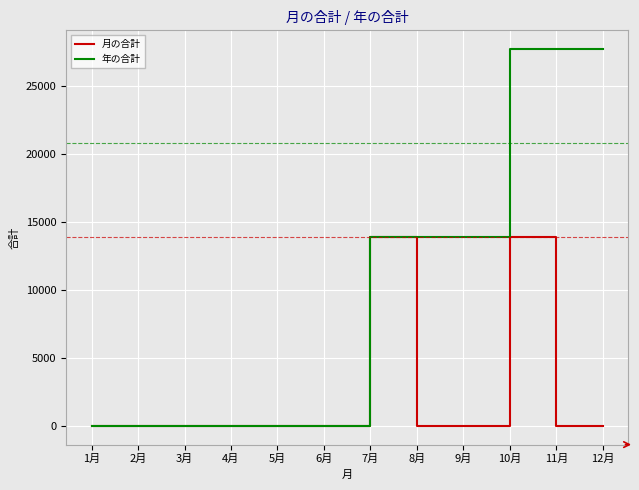

At which category is the sum across all series the highest?

10月